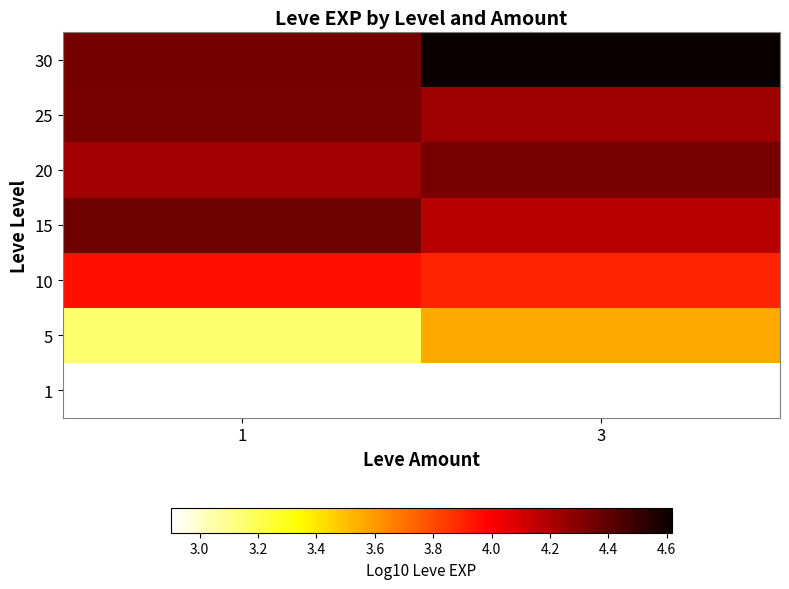

Reading right to left, transcribe all the data shown in this chart.

1: 3=2.9	1=2.9
5: 3=3.6	1=3.2
10: 3=3.9	1=4.0
15: 3=4.2	1=4.4
20: 3=4.3	1=4.2
25: 3=4.2	1=4.3
30: 3=4.6	1=4.3